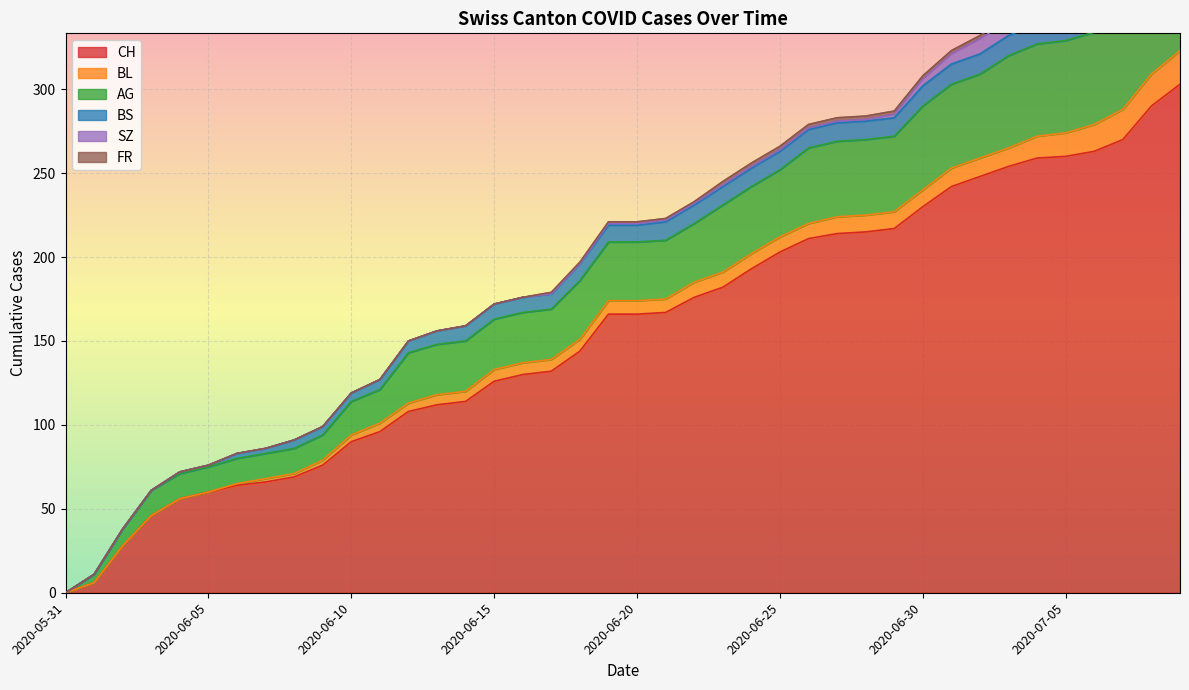

How many distinct data groups are displayed?

6